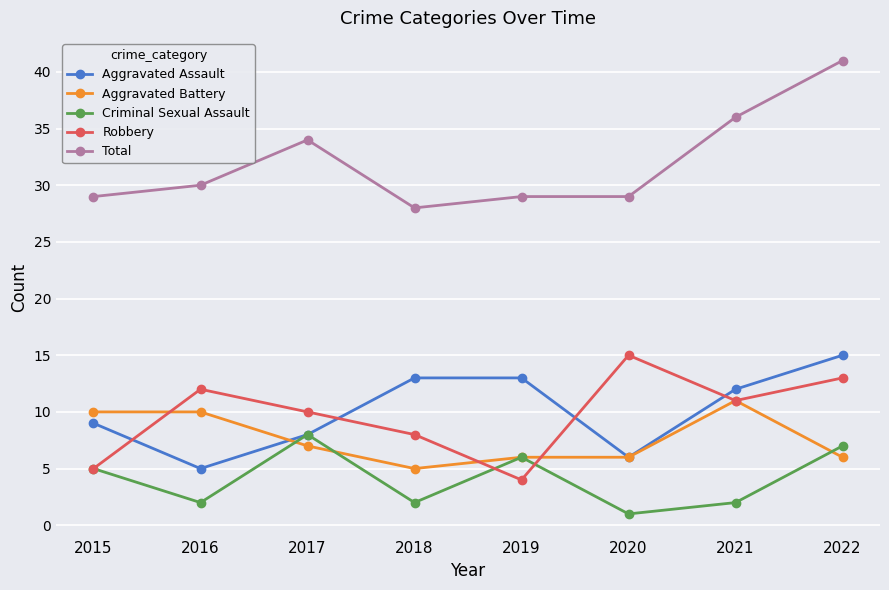

What is the difference between the Total values at 2022 and 2020?

12